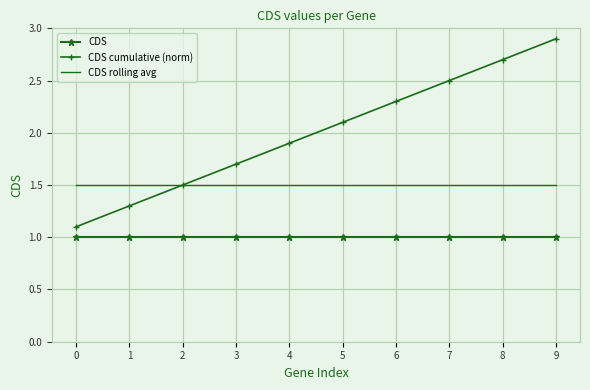

Reading left to right, transcribe all the data shown in this chart.

CDS: 1.0	1.0	1.0	1.0	1.0	1.0	1.0	1.0	1.0	1.0
CDS cumulative (norm): 1.1	1.3	1.5	1.7	1.9	2.1	2.3	2.5	2.7	2.9
CDS rolling avg: 1.5	1.5	1.5	1.5	1.5	1.5	1.5	1.5	1.5	1.5